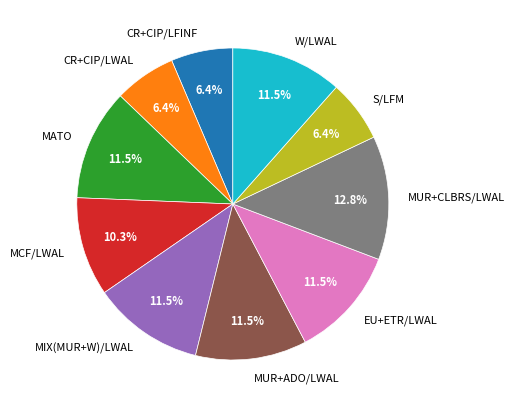

Count the number of slices in the pie.

10